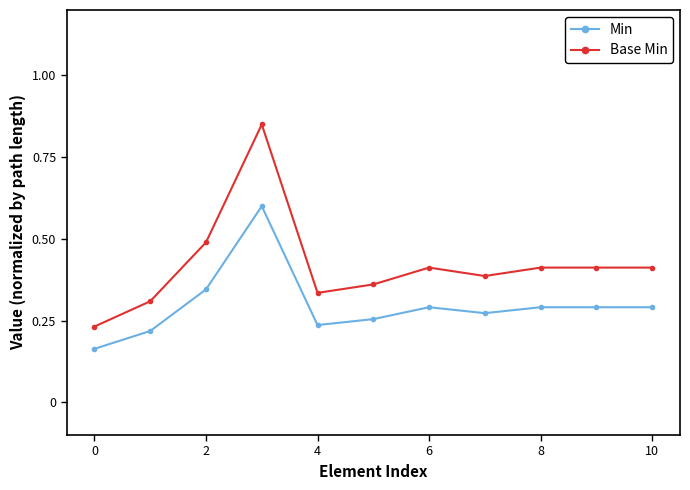

At how many categories does at least one series exceed 0?

11